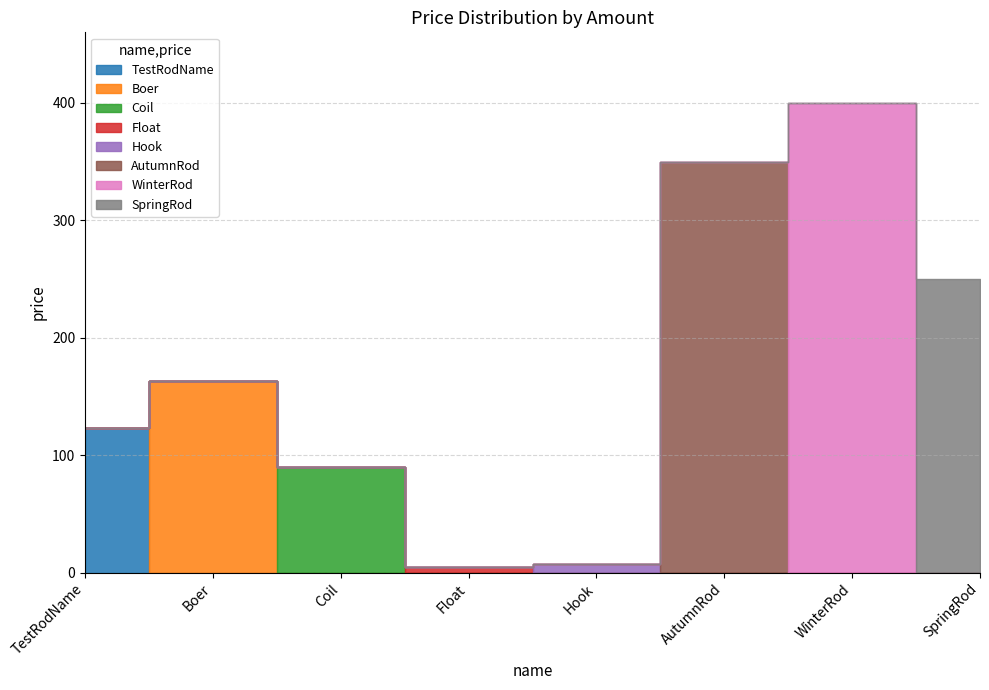

Reading right to left, transcribe all the data shown in this chart.

250	400	350	7	5	90	163	123